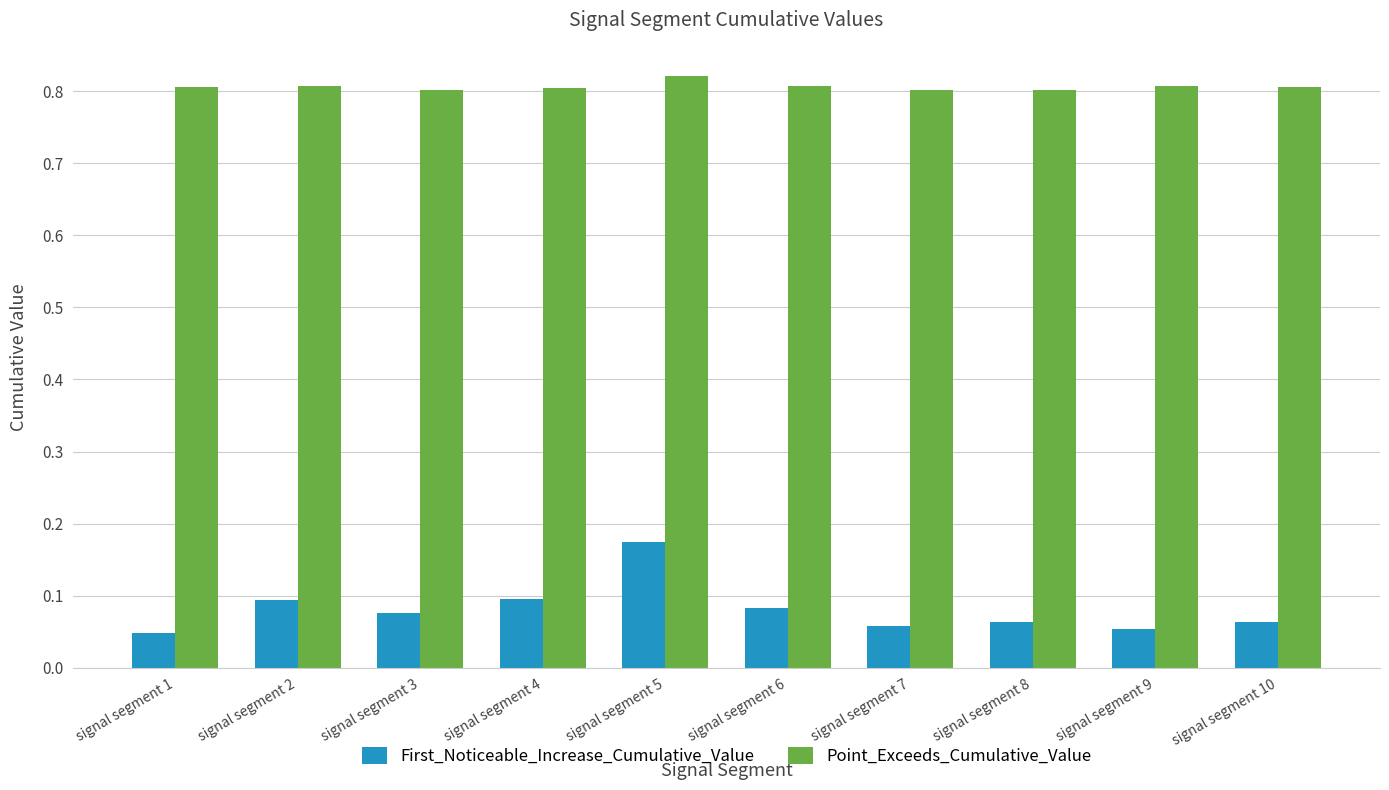

The Point_Exceeds_Cumulative_Value series shows 0.5 at signal segment 6. True or false?

False